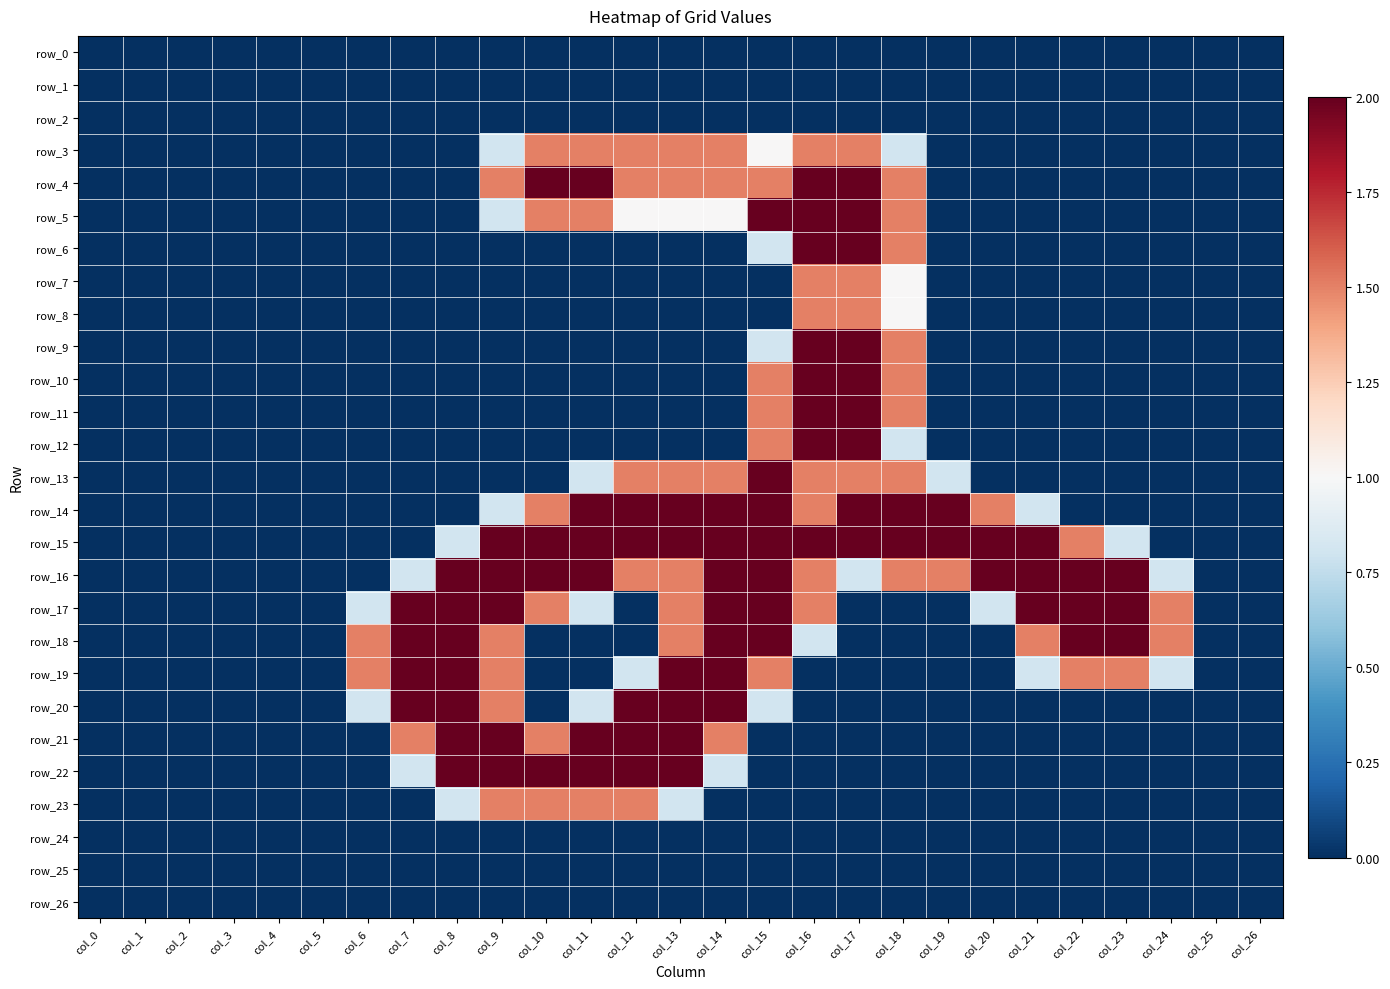

Reading right to left, what are all the values shown in this chart?

row_0: col_26=0.0	col_25=0.0	col_24=0.0	col_23=0.0	col_22=0.0	col_21=0.0	col_20=0.0	col_19=0.0	col_18=0.0	col_17=0.0	col_16=0.0	col_15=0.0	col_14=0.0	col_13=0.0	col_12=0.0	col_11=0.0	col_10=0.0	col_9=0.0	col_8=0.0	col_7=0.0	col_6=0.0	col_5=0.0	col_4=0.0	col_3=0.0	col_2=0.0	col_1=0.0	col_0=0.0
row_1: col_26=0.0	col_25=0.0	col_24=0.0	col_23=0.0	col_22=0.0	col_21=0.0	col_20=0.0	col_19=0.0	col_18=0.0	col_17=0.0	col_16=0.0	col_15=0.0	col_14=0.0	col_13=0.0	col_12=0.0	col_11=0.0	col_10=0.0	col_9=0.0	col_8=0.0	col_7=0.0	col_6=0.0	col_5=0.0	col_4=0.0	col_3=0.0	col_2=0.0	col_1=0.0	col_0=0.0
row_2: col_26=0.0	col_25=0.0	col_24=0.0	col_23=0.0	col_22=0.0	col_21=0.0	col_20=0.0	col_19=0.0	col_18=0.0	col_17=0.0	col_16=0.0	col_15=0.0	col_14=0.0	col_13=0.0	col_12=0.0	col_11=0.0	col_10=0.0	col_9=0.0	col_8=0.0	col_7=0.0	col_6=0.0	col_5=0.0	col_4=0.0	col_3=0.0	col_2=0.0	col_1=0.0	col_0=0.0
row_3: col_26=0.0	col_25=0.0	col_24=0.0	col_23=0.0	col_22=0.0	col_21=0.0	col_20=0.0	col_19=0.0	col_18=0.8	col_17=1.5	col_16=1.5	col_15=1.0	col_14=1.5	col_13=1.5	col_12=1.5	col_11=1.5	col_10=1.5	col_9=0.8	col_8=0.0	col_7=0.0	col_6=0.0	col_5=0.0	col_4=0.0	col_3=0.0	col_2=0.0	col_1=0.0	col_0=0.0
row_4: col_26=0.0	col_25=0.0	col_24=0.0	col_23=0.0	col_22=0.0	col_21=0.0	col_20=0.0	col_19=0.0	col_18=1.5	col_17=2.0	col_16=2.0	col_15=1.5	col_14=1.5	col_13=1.5	col_12=1.5	col_11=2.0	col_10=2.0	col_9=1.5	col_8=0.0	col_7=0.0	col_6=0.0	col_5=0.0	col_4=0.0	col_3=0.0	col_2=0.0	col_1=0.0	col_0=0.0
row_5: col_26=0.0	col_25=0.0	col_24=0.0	col_23=0.0	col_22=0.0	col_21=0.0	col_20=0.0	col_19=0.0	col_18=1.5	col_17=2.0	col_16=2.0	col_15=2.0	col_14=1.0	col_13=1.0	col_12=1.0	col_11=1.5	col_10=1.5	col_9=0.8	col_8=0.0	col_7=0.0	col_6=0.0	col_5=0.0	col_4=0.0	col_3=0.0	col_2=0.0	col_1=0.0	col_0=0.0
row_6: col_26=0.0	col_25=0.0	col_24=0.0	col_23=0.0	col_22=0.0	col_21=0.0	col_20=0.0	col_19=0.0	col_18=1.5	col_17=2.0	col_16=2.0	col_15=0.8	col_14=0.0	col_13=0.0	col_12=0.0	col_11=0.0	col_10=0.0	col_9=0.0	col_8=0.0	col_7=0.0	col_6=0.0	col_5=0.0	col_4=0.0	col_3=0.0	col_2=0.0	col_1=0.0	col_0=0.0
row_7: col_26=0.0	col_25=0.0	col_24=0.0	col_23=0.0	col_22=0.0	col_21=0.0	col_20=0.0	col_19=0.0	col_18=1.0	col_17=1.5	col_16=1.5	col_15=0.0	col_14=0.0	col_13=0.0	col_12=0.0	col_11=0.0	col_10=0.0	col_9=0.0	col_8=0.0	col_7=0.0	col_6=0.0	col_5=0.0	col_4=0.0	col_3=0.0	col_2=0.0	col_1=0.0	col_0=0.0
row_8: col_26=0.0	col_25=0.0	col_24=0.0	col_23=0.0	col_22=0.0	col_21=0.0	col_20=0.0	col_19=0.0	col_18=1.0	col_17=1.5	col_16=1.5	col_15=0.0	col_14=0.0	col_13=0.0	col_12=0.0	col_11=0.0	col_10=0.0	col_9=0.0	col_8=0.0	col_7=0.0	col_6=0.0	col_5=0.0	col_4=0.0	col_3=0.0	col_2=0.0	col_1=0.0	col_0=0.0
row_9: col_26=0.0	col_25=0.0	col_24=0.0	col_23=0.0	col_22=0.0	col_21=0.0	col_20=0.0	col_19=0.0	col_18=1.5	col_17=2.0	col_16=2.0	col_15=0.8	col_14=0.0	col_13=0.0	col_12=0.0	col_11=0.0	col_10=0.0	col_9=0.0	col_8=0.0	col_7=0.0	col_6=0.0	col_5=0.0	col_4=0.0	col_3=0.0	col_2=0.0	col_1=0.0	col_0=0.0
row_10: col_26=0.0	col_25=0.0	col_24=0.0	col_23=0.0	col_22=0.0	col_21=0.0	col_20=0.0	col_19=0.0	col_18=1.5	col_17=2.0	col_16=2.0	col_15=1.5	col_14=0.0	col_13=0.0	col_12=0.0	col_11=0.0	col_10=0.0	col_9=0.0	col_8=0.0	col_7=0.0	col_6=0.0	col_5=0.0	col_4=0.0	col_3=0.0	col_2=0.0	col_1=0.0	col_0=0.0
row_11: col_26=0.0	col_25=0.0	col_24=0.0	col_23=0.0	col_22=0.0	col_21=0.0	col_20=0.0	col_19=0.0	col_18=1.5	col_17=2.0	col_16=2.0	col_15=1.5	col_14=0.0	col_13=0.0	col_12=0.0	col_11=0.0	col_10=0.0	col_9=0.0	col_8=0.0	col_7=0.0	col_6=0.0	col_5=0.0	col_4=0.0	col_3=0.0	col_2=0.0	col_1=0.0	col_0=0.0
row_12: col_26=0.0	col_25=0.0	col_24=0.0	col_23=0.0	col_22=0.0	col_21=0.0	col_20=0.0	col_19=0.0	col_18=0.8	col_17=2.0	col_16=2.0	col_15=1.5	col_14=0.0	col_13=0.0	col_12=0.0	col_11=0.0	col_10=0.0	col_9=0.0	col_8=0.0	col_7=0.0	col_6=0.0	col_5=0.0	col_4=0.0	col_3=0.0	col_2=0.0	col_1=0.0	col_0=0.0
row_13: col_26=0.0	col_25=0.0	col_24=0.0	col_23=0.0	col_22=0.0	col_21=0.0	col_20=0.0	col_19=0.8	col_18=1.5	col_17=1.5	col_16=1.5	col_15=2.0	col_14=1.5	col_13=1.5	col_12=1.5	col_11=0.8	col_10=0.0	col_9=0.0	col_8=0.0	col_7=0.0	col_6=0.0	col_5=0.0	col_4=0.0	col_3=0.0	col_2=0.0	col_1=0.0	col_0=0.0
row_14: col_26=0.0	col_25=0.0	col_24=0.0	col_23=0.0	col_22=0.0	col_21=0.8	col_20=1.5	col_19=2.0	col_18=2.0	col_17=2.0	col_16=1.5	col_15=2.0	col_14=2.0	col_13=2.0	col_12=2.0	col_11=2.0	col_10=1.5	col_9=0.8	col_8=0.0	col_7=0.0	col_6=0.0	col_5=0.0	col_4=0.0	col_3=0.0	col_2=0.0	col_1=0.0	col_0=0.0
row_15: col_26=0.0	col_25=0.0	col_24=0.0	col_23=0.8	col_22=1.5	col_21=2.0	col_20=2.0	col_19=2.0	col_18=2.0	col_17=2.0	col_16=2.0	col_15=2.0	col_14=2.0	col_13=2.0	col_12=2.0	col_11=2.0	col_10=2.0	col_9=2.0	col_8=0.8	col_7=0.0	col_6=0.0	col_5=0.0	col_4=0.0	col_3=0.0	col_2=0.0	col_1=0.0	col_0=0.0
row_16: col_26=0.0	col_25=0.0	col_24=0.8	col_23=2.0	col_22=2.0	col_21=2.0	col_20=2.0	col_19=1.5	col_18=1.5	col_17=0.8	col_16=1.5	col_15=2.0	col_14=2.0	col_13=1.5	col_12=1.5	col_11=2.0	col_10=2.0	col_9=2.0	col_8=2.0	col_7=0.8	col_6=0.0	col_5=0.0	col_4=0.0	col_3=0.0	col_2=0.0	col_1=0.0	col_0=0.0
row_17: col_26=0.0	col_25=0.0	col_24=1.5	col_23=2.0	col_22=2.0	col_21=2.0	col_20=0.8	col_19=0.0	col_18=0.0	col_17=0.0	col_16=1.5	col_15=2.0	col_14=2.0	col_13=1.5	col_12=0.0	col_11=0.8	col_10=1.5	col_9=2.0	col_8=2.0	col_7=2.0	col_6=0.8	col_5=0.0	col_4=0.0	col_3=0.0	col_2=0.0	col_1=0.0	col_0=0.0
row_18: col_26=0.0	col_25=0.0	col_24=1.5	col_23=2.0	col_22=2.0	col_21=1.5	col_20=0.0	col_19=0.0	col_18=0.0	col_17=0.0	col_16=0.8	col_15=2.0	col_14=2.0	col_13=1.5	col_12=0.0	col_11=0.0	col_10=0.0	col_9=1.5	col_8=2.0	col_7=2.0	col_6=1.5	col_5=0.0	col_4=0.0	col_3=0.0	col_2=0.0	col_1=0.0	col_0=0.0
row_19: col_26=0.0	col_25=0.0	col_24=0.8	col_23=1.5	col_22=1.5	col_21=0.8	col_20=0.0	col_19=0.0	col_18=0.0	col_17=0.0	col_16=0.0	col_15=1.5	col_14=2.0	col_13=2.0	col_12=0.8	col_11=0.0	col_10=0.0	col_9=1.5	col_8=2.0	col_7=2.0	col_6=1.5	col_5=0.0	col_4=0.0	col_3=0.0	col_2=0.0	col_1=0.0	col_0=0.0
row_20: col_26=0.0	col_25=0.0	col_24=0.0	col_23=0.0	col_22=0.0	col_21=0.0	col_20=0.0	col_19=0.0	col_18=0.0	col_17=0.0	col_16=0.0	col_15=0.8	col_14=2.0	col_13=2.0	col_12=2.0	col_11=0.8	col_10=0.0	col_9=1.5	col_8=2.0	col_7=2.0	col_6=0.8	col_5=0.0	col_4=0.0	col_3=0.0	col_2=0.0	col_1=0.0	col_0=0.0
row_21: col_26=0.0	col_25=0.0	col_24=0.0	col_23=0.0	col_22=0.0	col_21=0.0	col_20=0.0	col_19=0.0	col_18=0.0	col_17=0.0	col_16=0.0	col_15=0.0	col_14=1.5	col_13=2.0	col_12=2.0	col_11=2.0	col_10=1.5	col_9=2.0	col_8=2.0	col_7=1.5	col_6=0.0	col_5=0.0	col_4=0.0	col_3=0.0	col_2=0.0	col_1=0.0	col_0=0.0
row_22: col_26=0.0	col_25=0.0	col_24=0.0	col_23=0.0	col_22=0.0	col_21=0.0	col_20=0.0	col_19=0.0	col_18=0.0	col_17=0.0	col_16=0.0	col_15=0.0	col_14=0.8	col_13=2.0	col_12=2.0	col_11=2.0	col_10=2.0	col_9=2.0	col_8=2.0	col_7=0.8	col_6=0.0	col_5=0.0	col_4=0.0	col_3=0.0	col_2=0.0	col_1=0.0	col_0=0.0
row_23: col_26=0.0	col_25=0.0	col_24=0.0	col_23=0.0	col_22=0.0	col_21=0.0	col_20=0.0	col_19=0.0	col_18=0.0	col_17=0.0	col_16=0.0	col_15=0.0	col_14=0.0	col_13=0.8	col_12=1.5	col_11=1.5	col_10=1.5	col_9=1.5	col_8=0.8	col_7=0.0	col_6=0.0	col_5=0.0	col_4=0.0	col_3=0.0	col_2=0.0	col_1=0.0	col_0=0.0
row_24: col_26=0.0	col_25=0.0	col_24=0.0	col_23=0.0	col_22=0.0	col_21=0.0	col_20=0.0	col_19=0.0	col_18=0.0	col_17=0.0	col_16=0.0	col_15=0.0	col_14=0.0	col_13=0.0	col_12=0.0	col_11=0.0	col_10=0.0	col_9=0.0	col_8=0.0	col_7=0.0	col_6=0.0	col_5=0.0	col_4=0.0	col_3=0.0	col_2=0.0	col_1=0.0	col_0=0.0
row_25: col_26=0.0	col_25=0.0	col_24=0.0	col_23=0.0	col_22=0.0	col_21=0.0	col_20=0.0	col_19=0.0	col_18=0.0	col_17=0.0	col_16=0.0	col_15=0.0	col_14=0.0	col_13=0.0	col_12=0.0	col_11=0.0	col_10=0.0	col_9=0.0	col_8=0.0	col_7=0.0	col_6=0.0	col_5=0.0	col_4=0.0	col_3=0.0	col_2=0.0	col_1=0.0	col_0=0.0
row_26: col_26=0.0	col_25=0.0	col_24=0.0	col_23=0.0	col_22=0.0	col_21=0.0	col_20=0.0	col_19=0.0	col_18=0.0	col_17=0.0	col_16=0.0	col_15=0.0	col_14=0.0	col_13=0.0	col_12=0.0	col_11=0.0	col_10=0.0	col_9=0.0	col_8=0.0	col_7=0.0	col_6=0.0	col_5=0.0	col_4=0.0	col_3=0.0	col_2=0.0	col_1=0.0	col_0=0.0